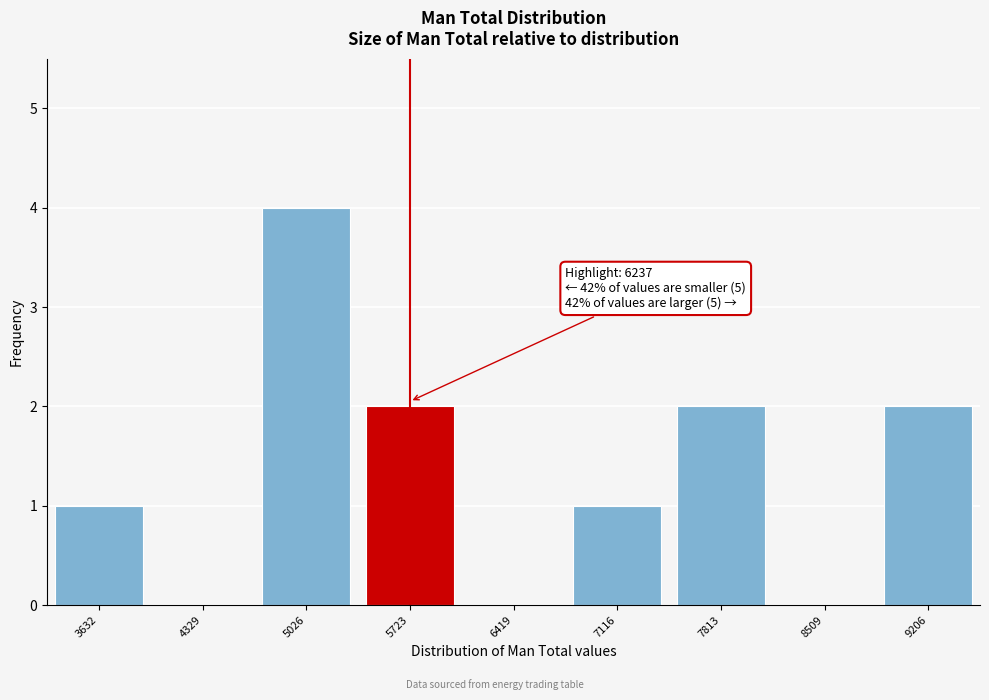

Reading left to right, what are all the values shown in this chart?

3632=1	4329=0	5026=4	5723=2	6419=0	7116=1	7813=2	8509=0	9206=2